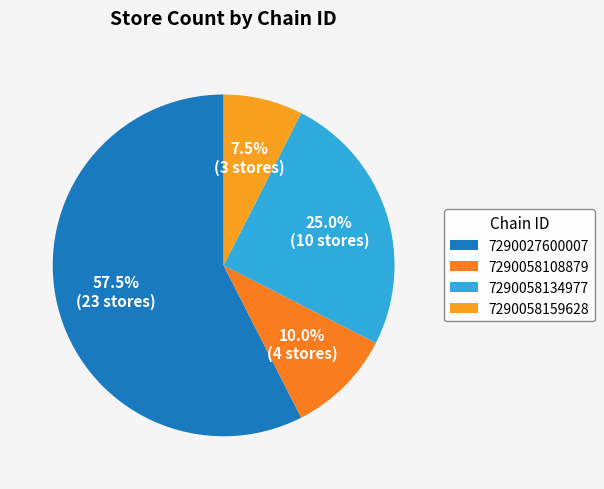

What is the largest slice in the pie chart?

7290027600007